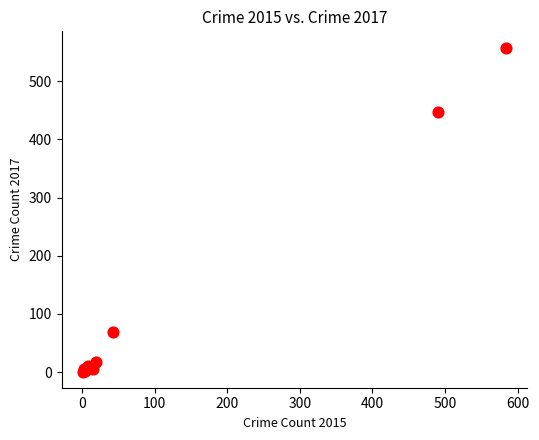

What Y value in the scatter plot is closest to 279?

447